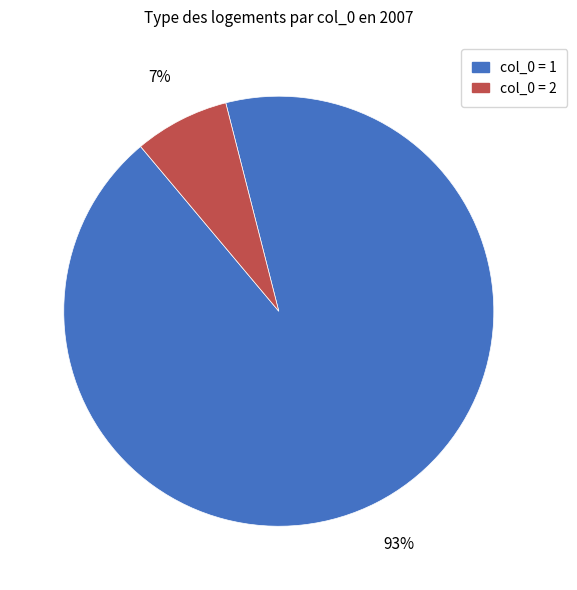

Is the sum of col_0 = 1 and col_0 = 2 greater than half?

Yes